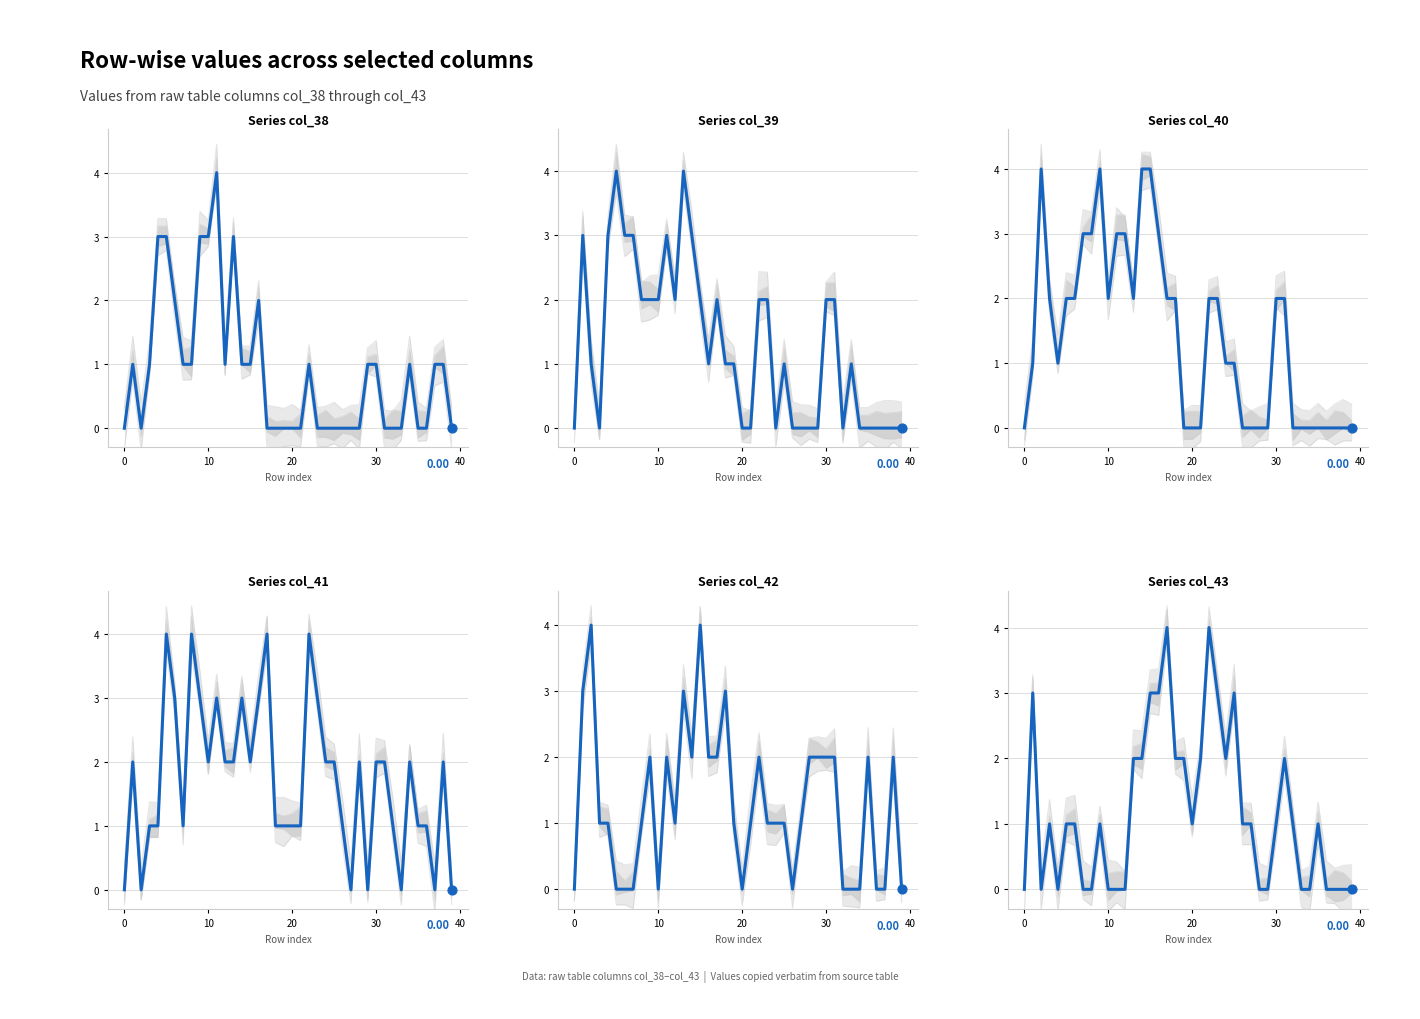

What is the total value across all series at 0.2?

13